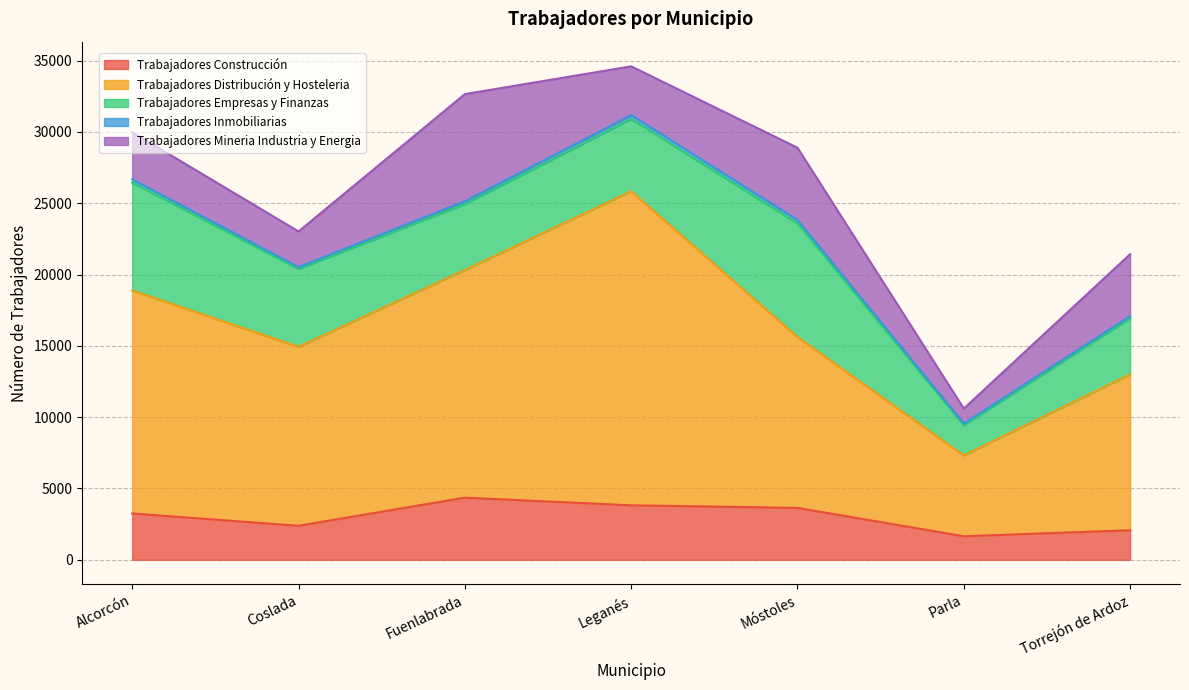

List the labels in order of Trabajadores Mineria Industria y Energia value, smallest first.

Parla, Coslada, Alcorcón, Leganés, Torrejón de Ardoz, Móstoles, Fuenlabrada